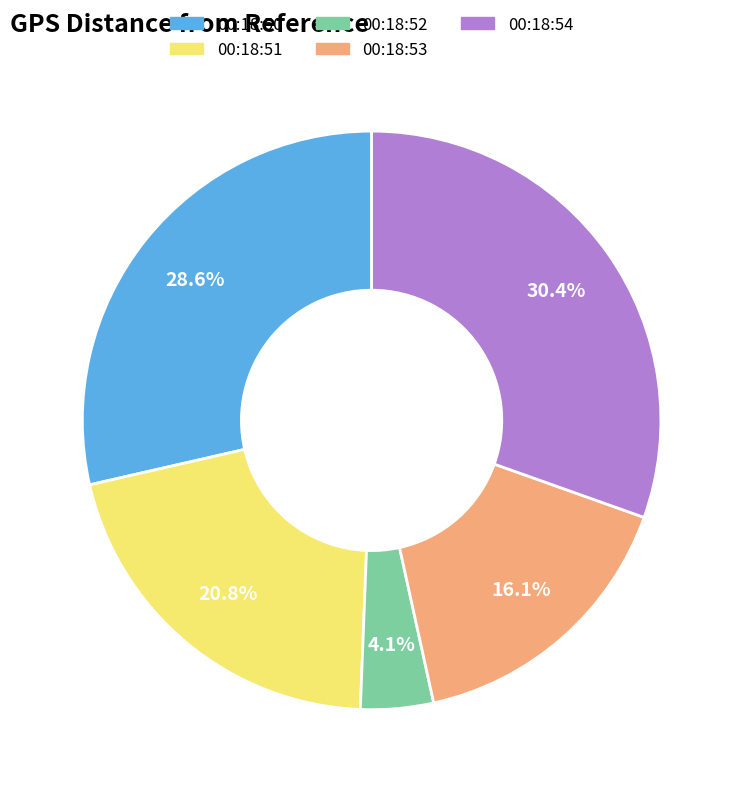

Does 00:18:50 represent more than half of the total?

No